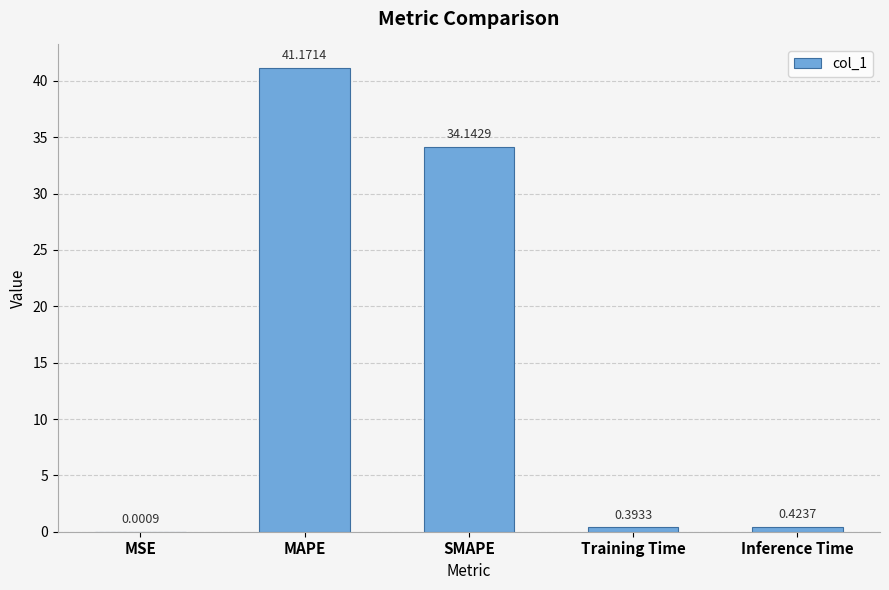

What is the change in value from MSE to SMAPE?

+34.1